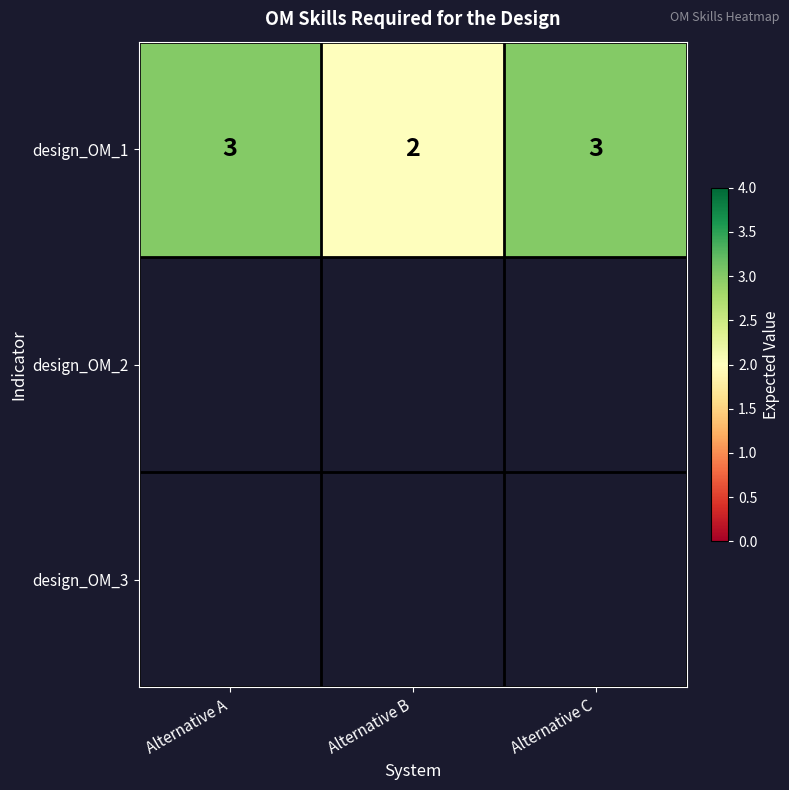

The chart shows a value of 5 at Alternative A. True or false?

False